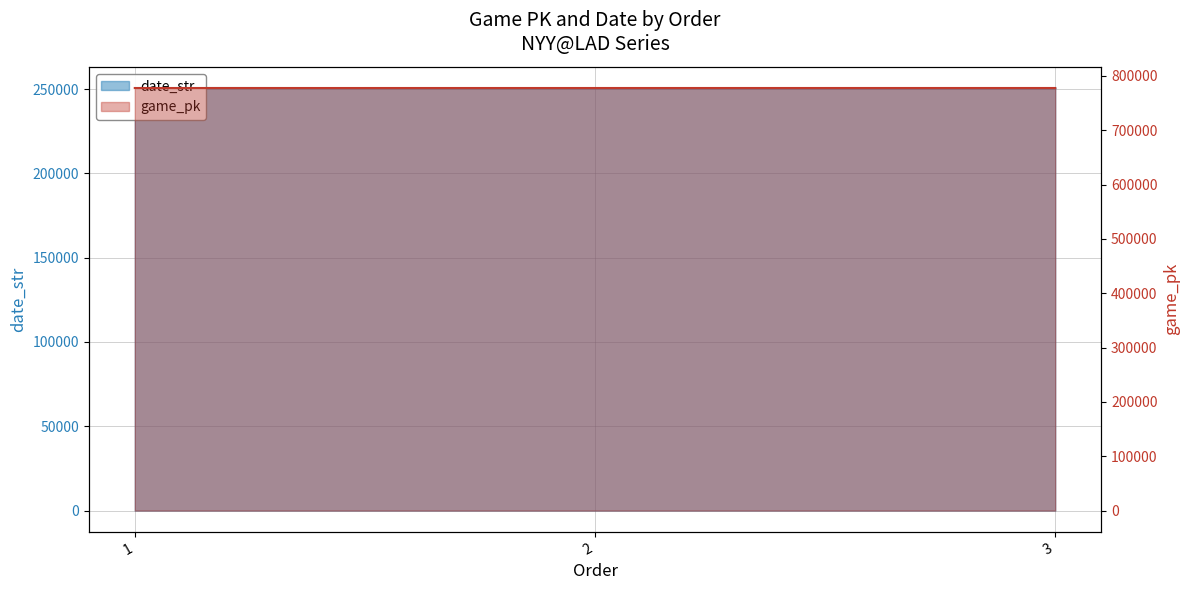

The game_pk series shows 181963 at 2. True or false?

False